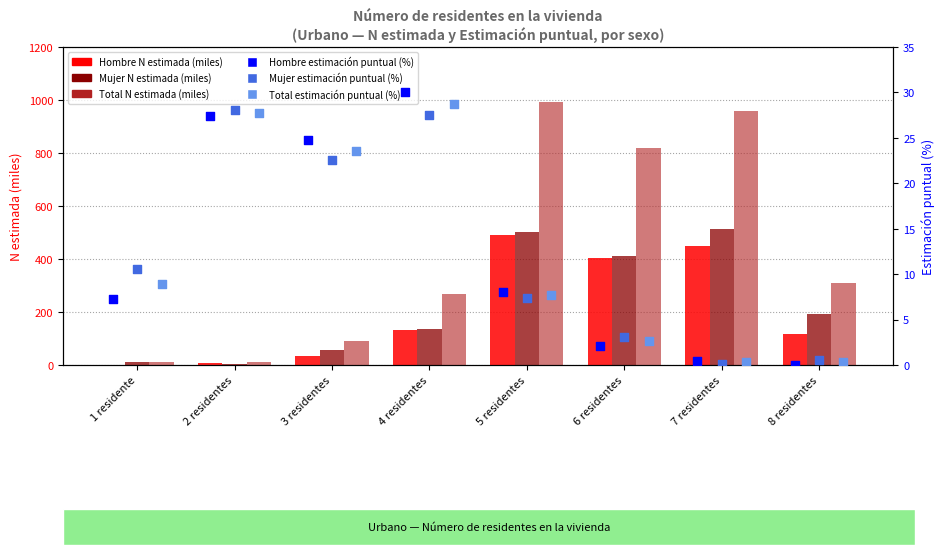

What are all the series names shown in the legend?

Hombre N estimada, Mujer N estimada, Total N estimada, Hombre estimación (%), Mujer estimación (%), Total estimación (%)